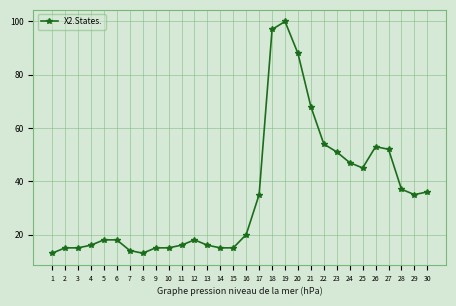

The value at 6 is 12. True or false?

False